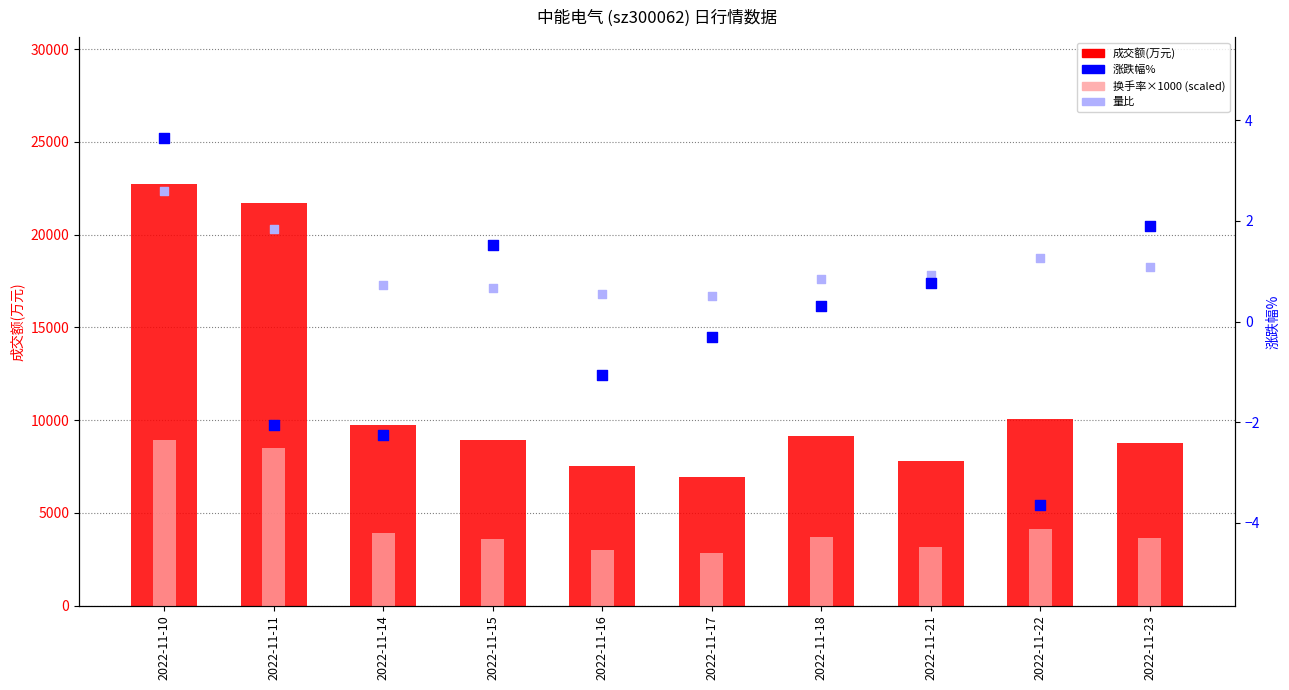

Which series has the largest total across all categories?

成交额(万元)